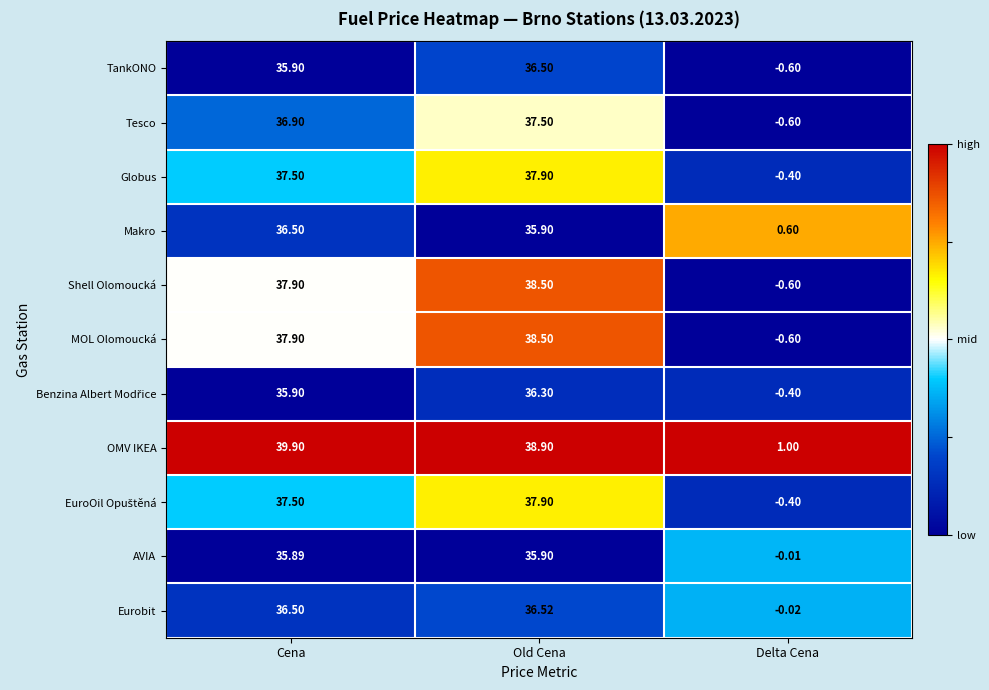

How many data points does each series have?

3